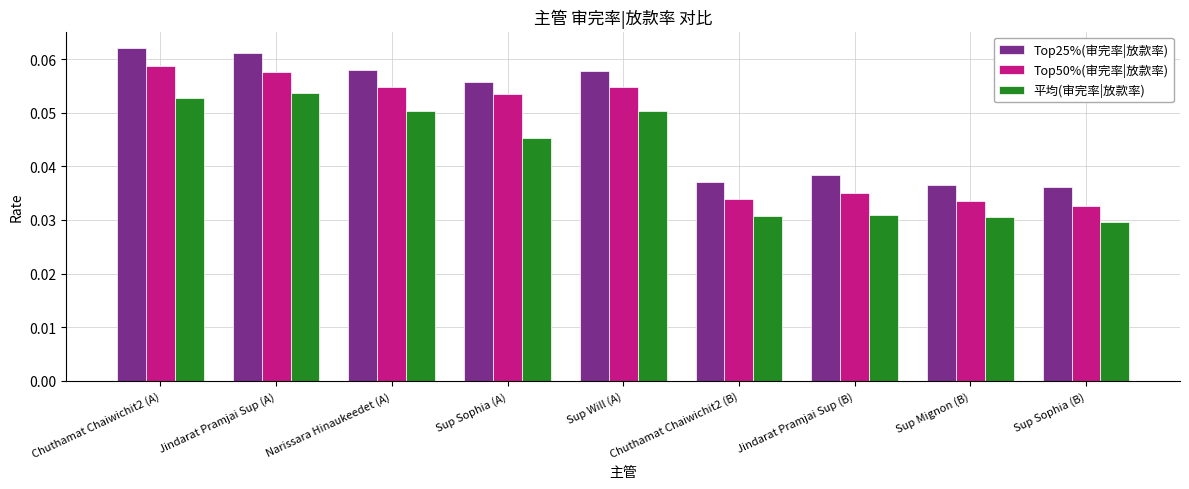

List the series in order of their peak value, lowest first.

平均(审完率|放款率), Top50%(审完率|放款率), Top25%(审完率|放款率)